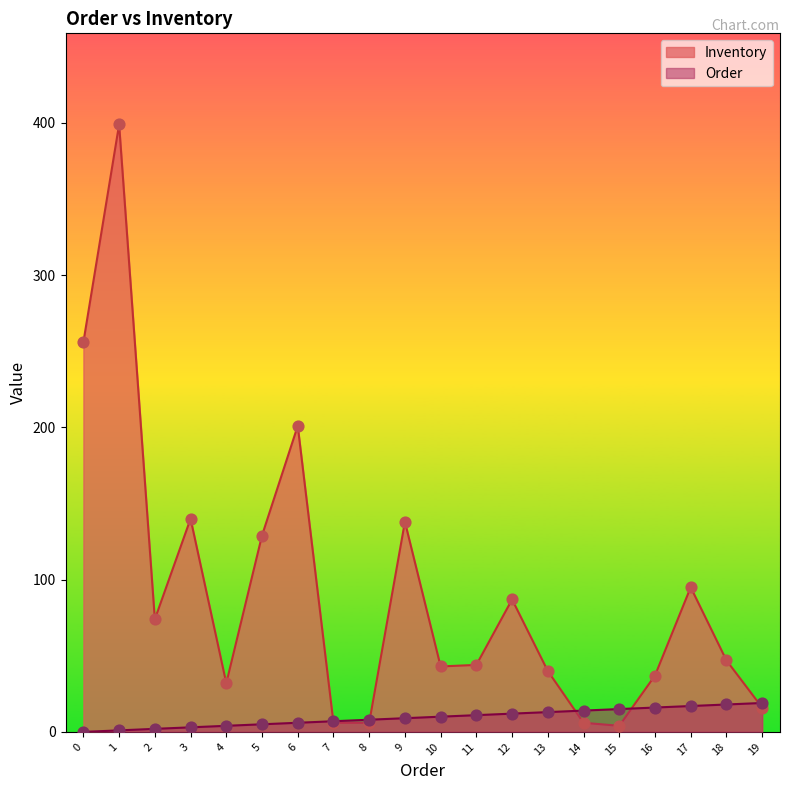

Is the value of Inventory at 16 greater than the value of Order at 3?

Yes